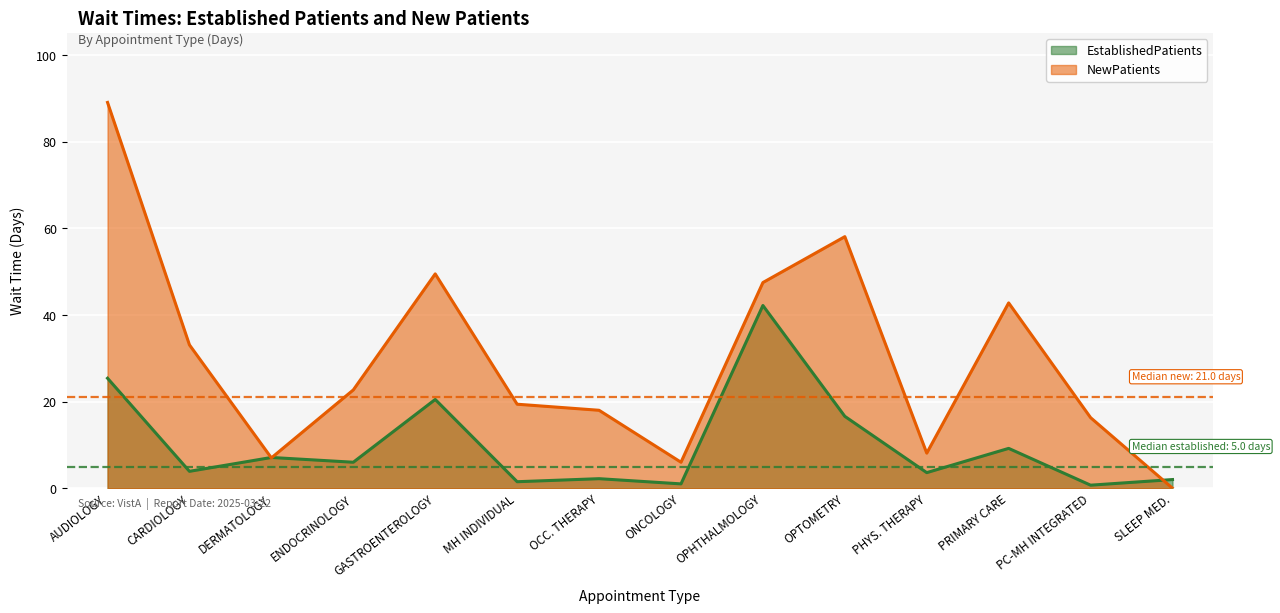

Reading left to right, transcribe all the data shown in this chart.

EstablishedPatients: 25.4	3.9	7.1	6.0	20.5	1.5	2.2	1.0	42.2	16.6	3.6	9.2	0.7	2.0
NewPatients: 89.1	33.1	7.0	22.7	49.5	19.4	18.0	6.0	47.5	58.1	8.1	42.8	16.3	0.0